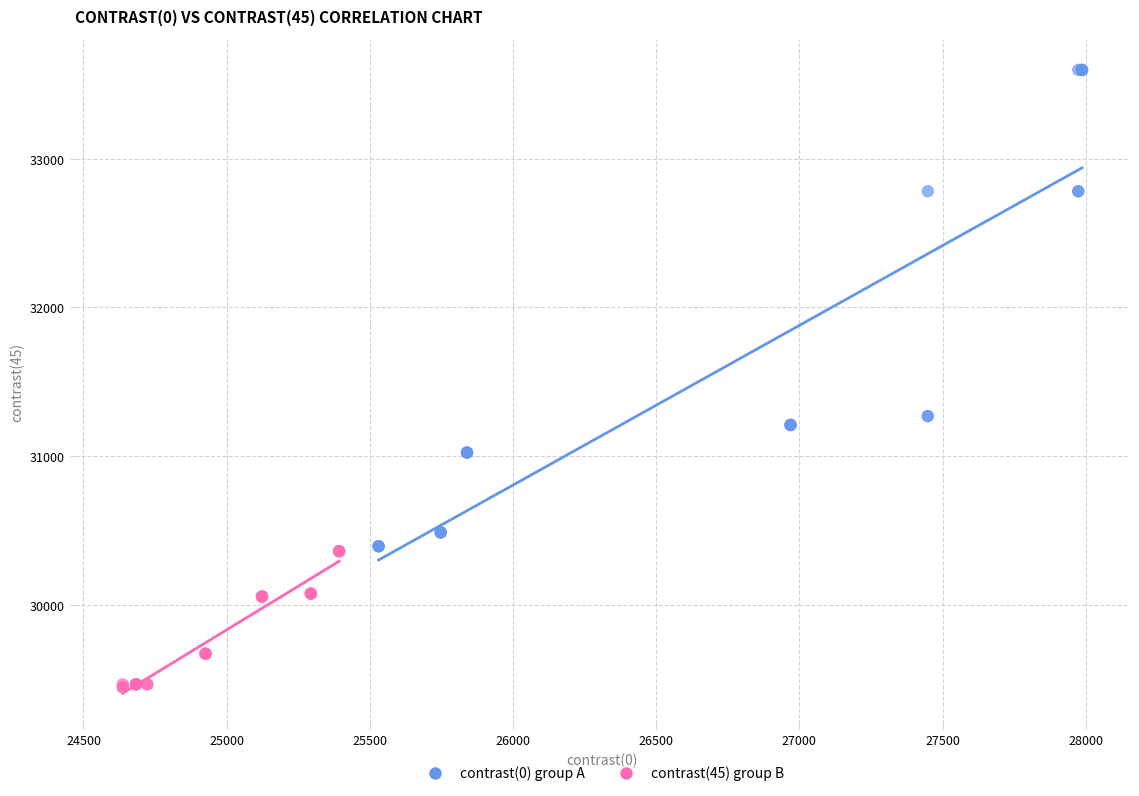

Which series contains the highest Y value?

contrast(0) group A